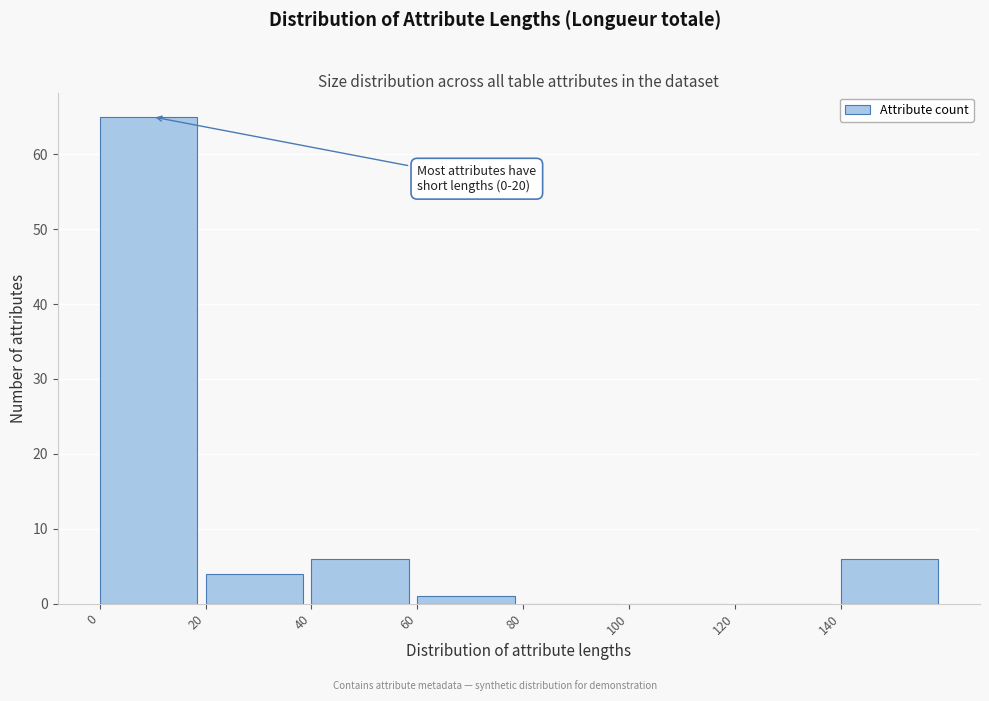

Over which range of the x-axis is the bar tallest?

0 to 20